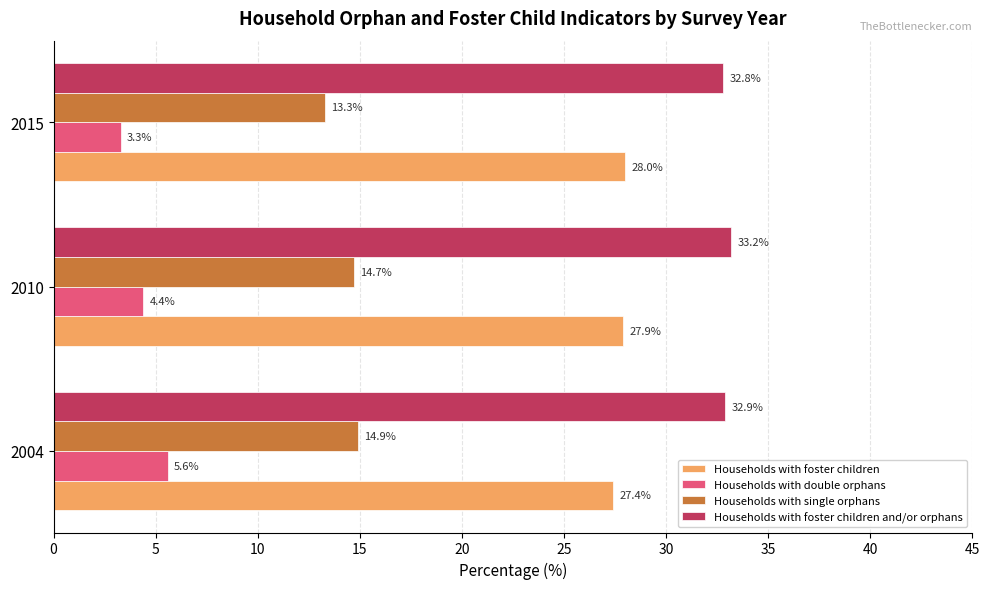

What is the minimum value for Households with double orphans?

3.3